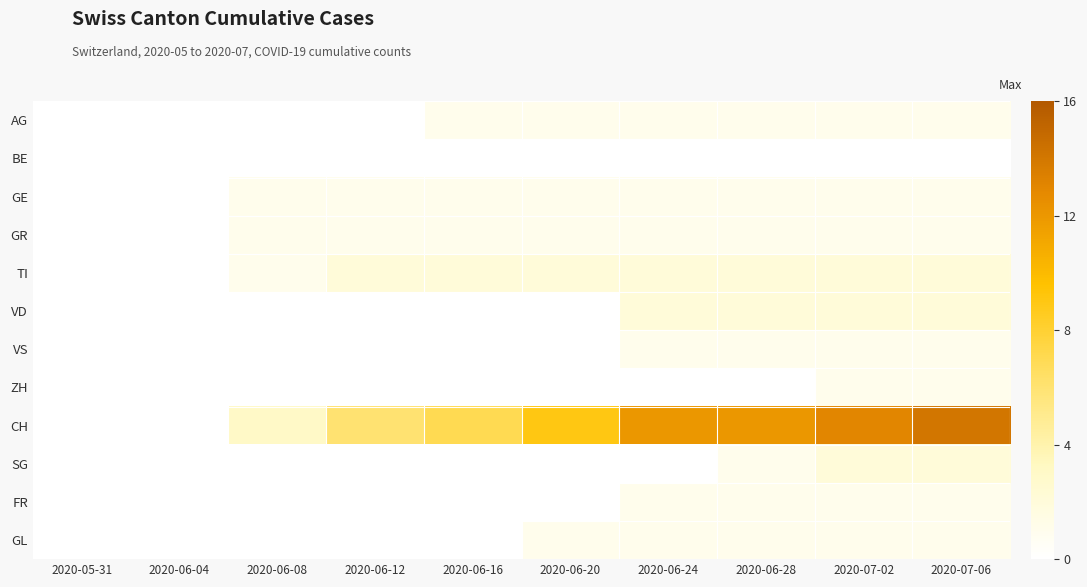

What is the spread (max minus min) of values at 2020-06-08?

3